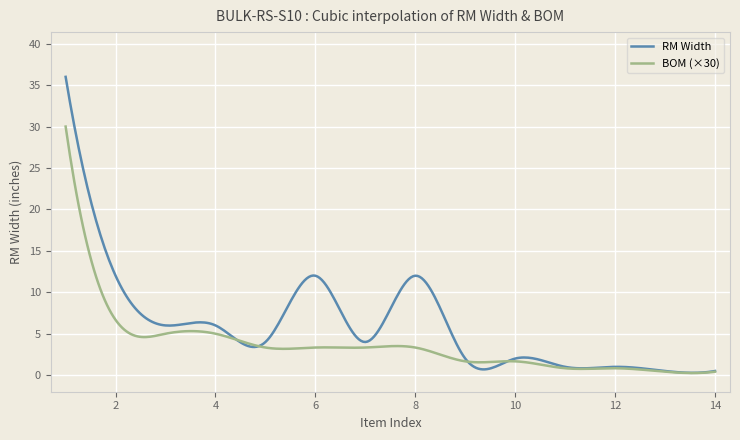

What is the highest value of the BOM (×30) series?

30.0